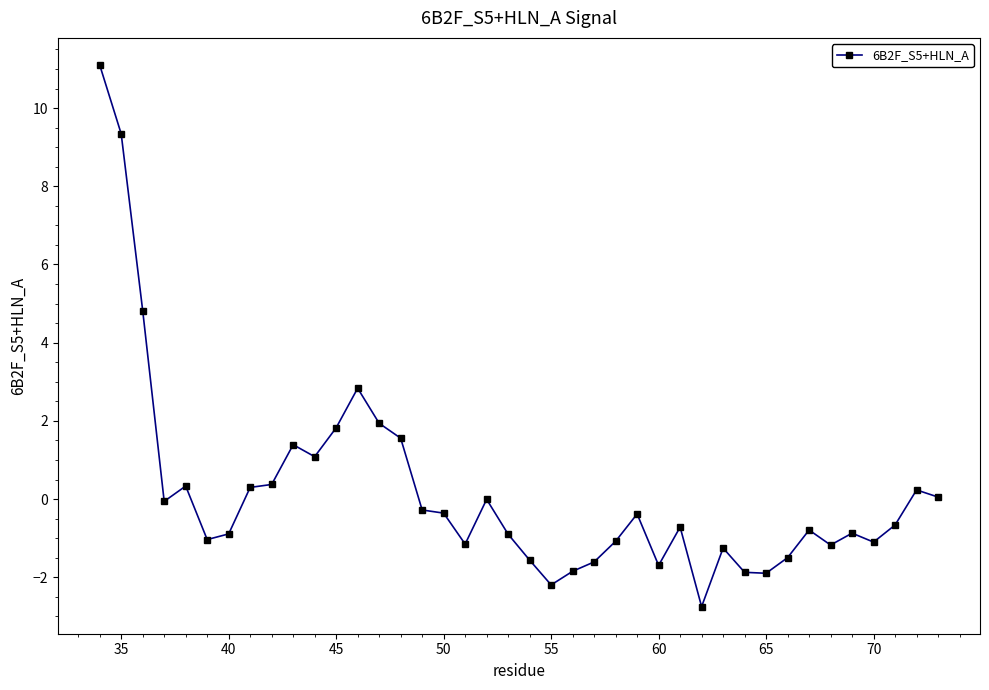

True or false: there are more than 0 points higher than both neighbors.

True